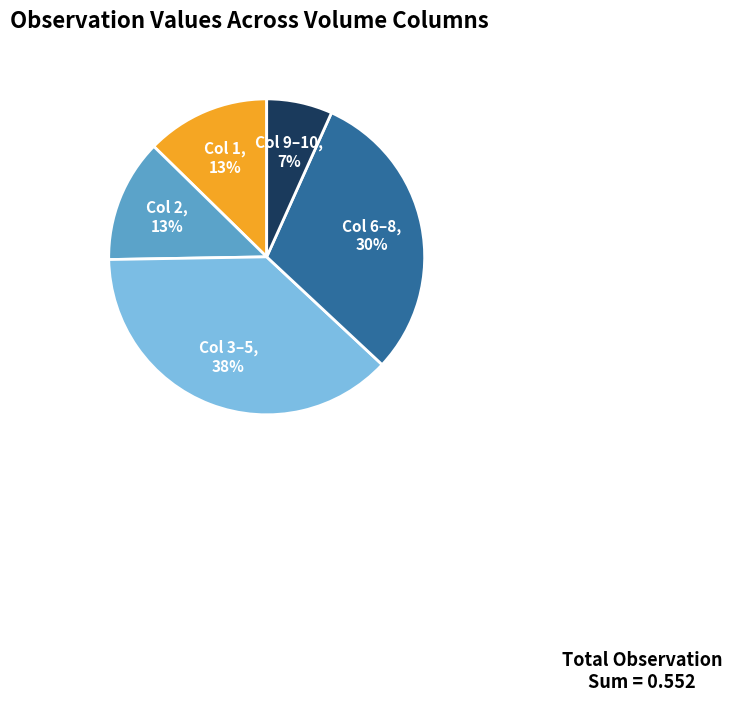

Does any single category account for the majority?

No